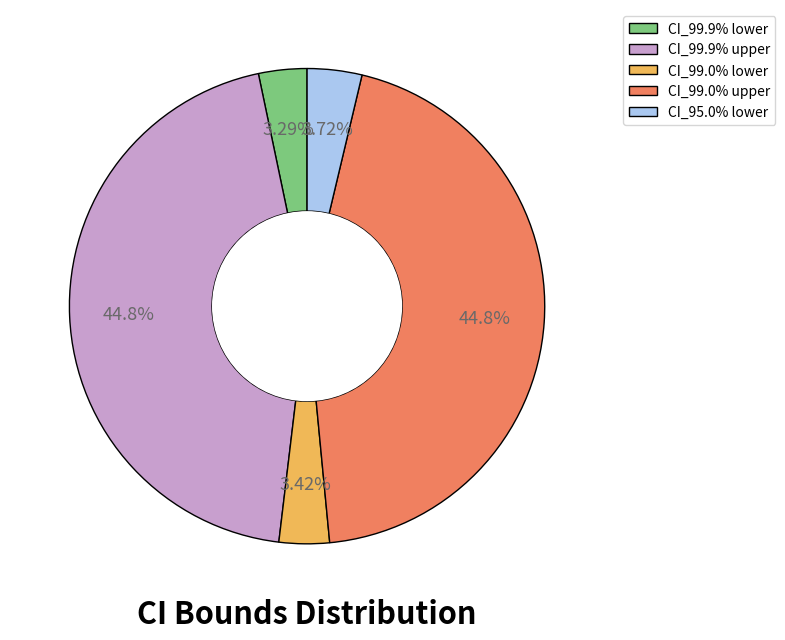

Is there a majority slice in this chart?

No